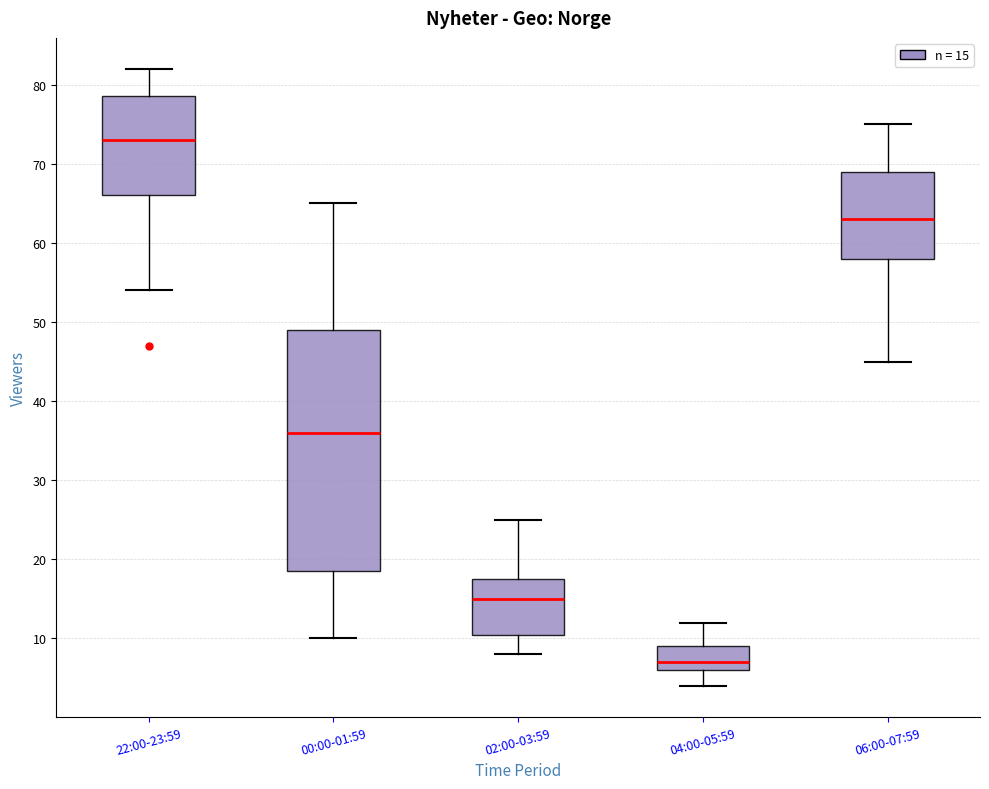

Which box is the tallest, from its lower edge to its upper edge?

00:00-01:59